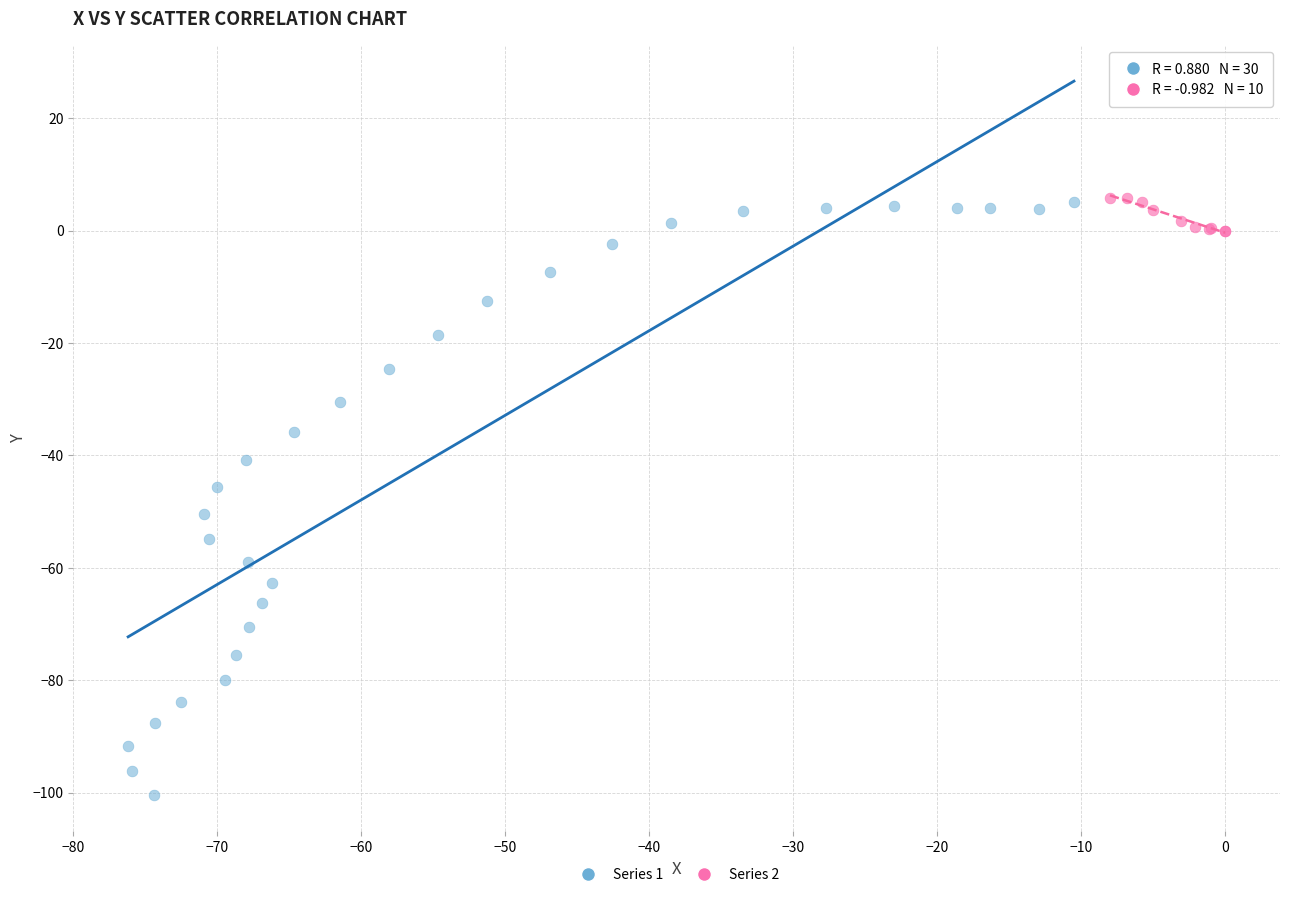

Which series has the largest Y range (max minus min)?

Series 1